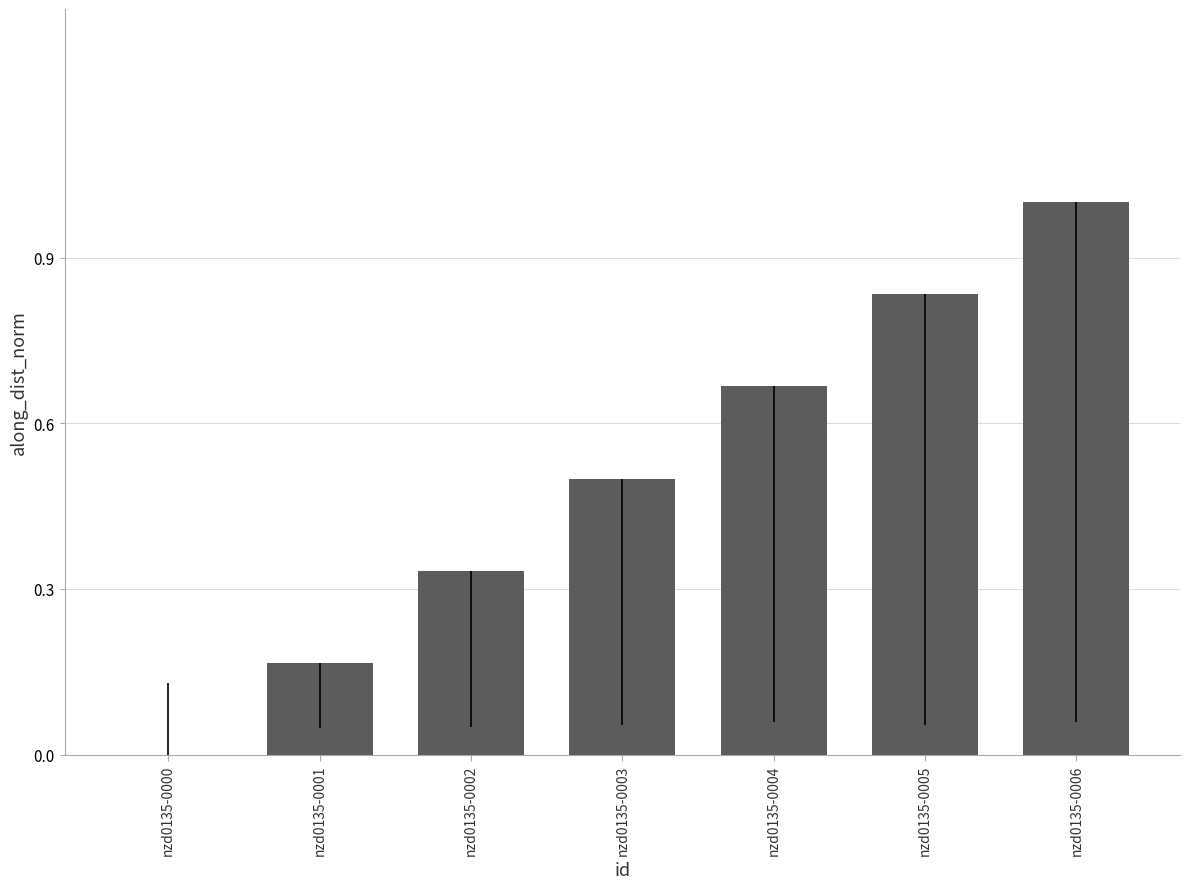

Are the bars horizontal?

No